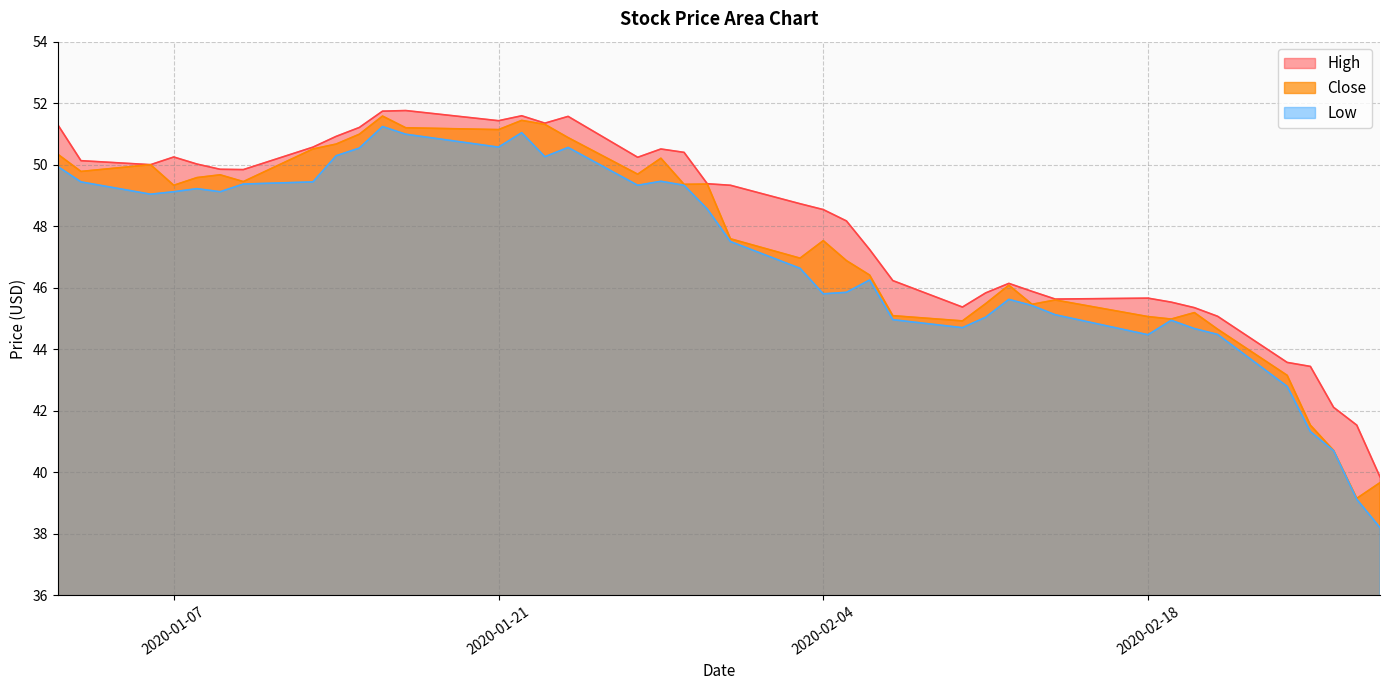

What is the greatest value displayed?

51.8